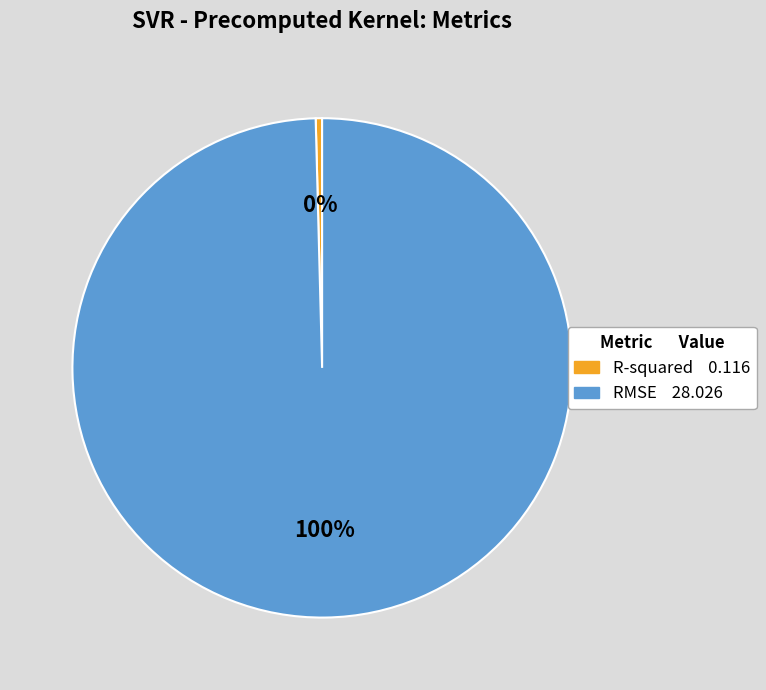

Count the number of slices in the pie.

2